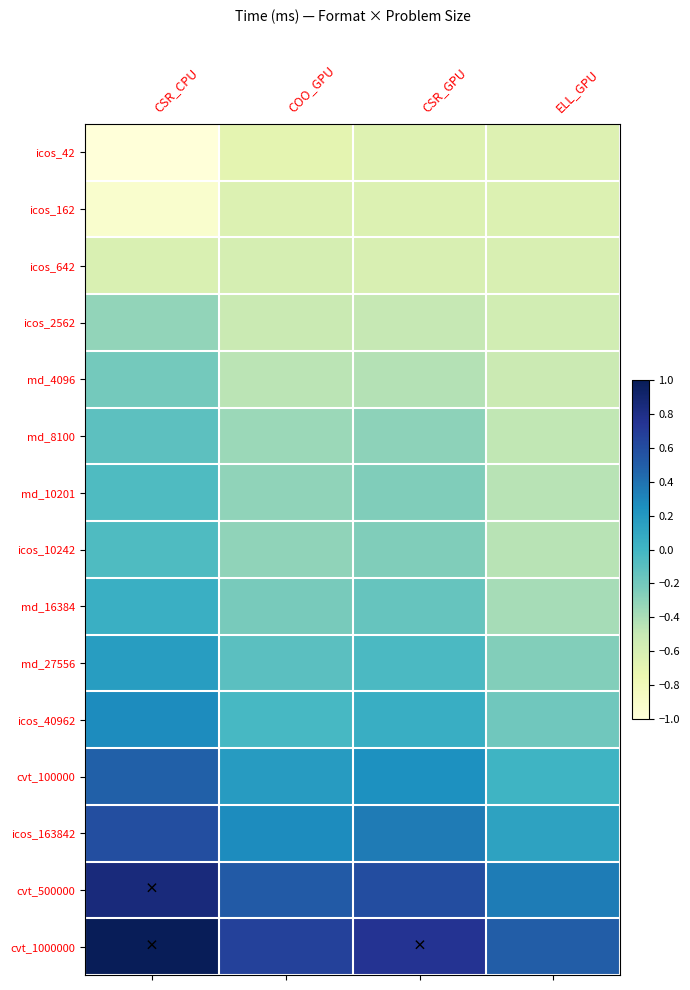

Which series has the largest total across all categories?

cvt_1000000